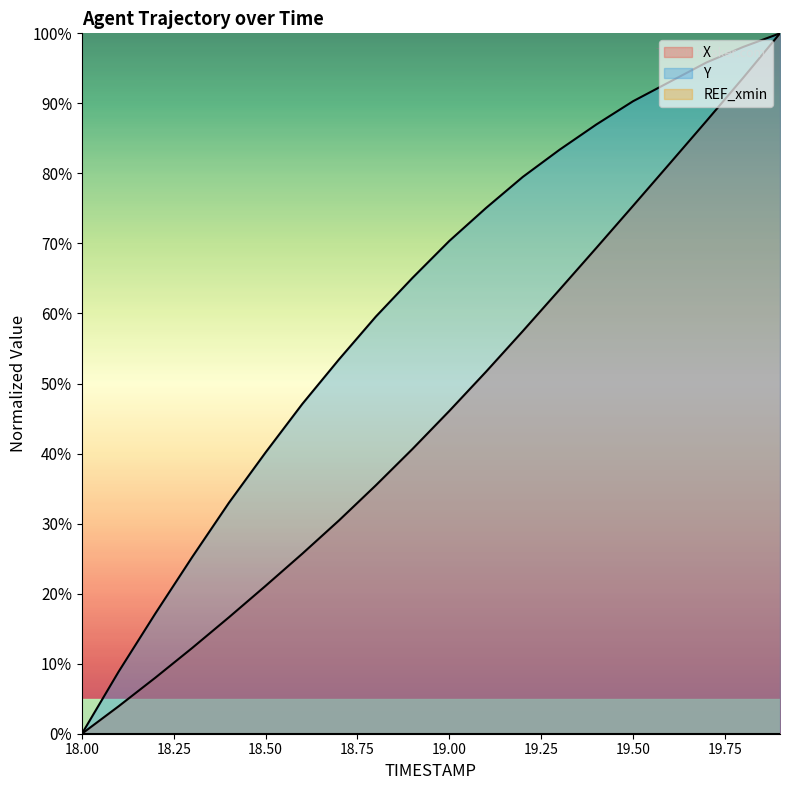

Reading left to right, what are all the values shown in this chart?

X: 0.0	3.9	8.0	12.2	16.6	21.1	25.7	30.5	35.5	40.7	46.1	51.7	57.5	63.4	69.4	75.4	81.4	87.5	93.7	100.0
Y: 0.0	8.9	17.2	25.2	33.0	40.2	47.1	53.5	59.6	65.1	70.4	75.1	79.5	83.4	87.0	90.3	93.1	95.8	98.1	100.0